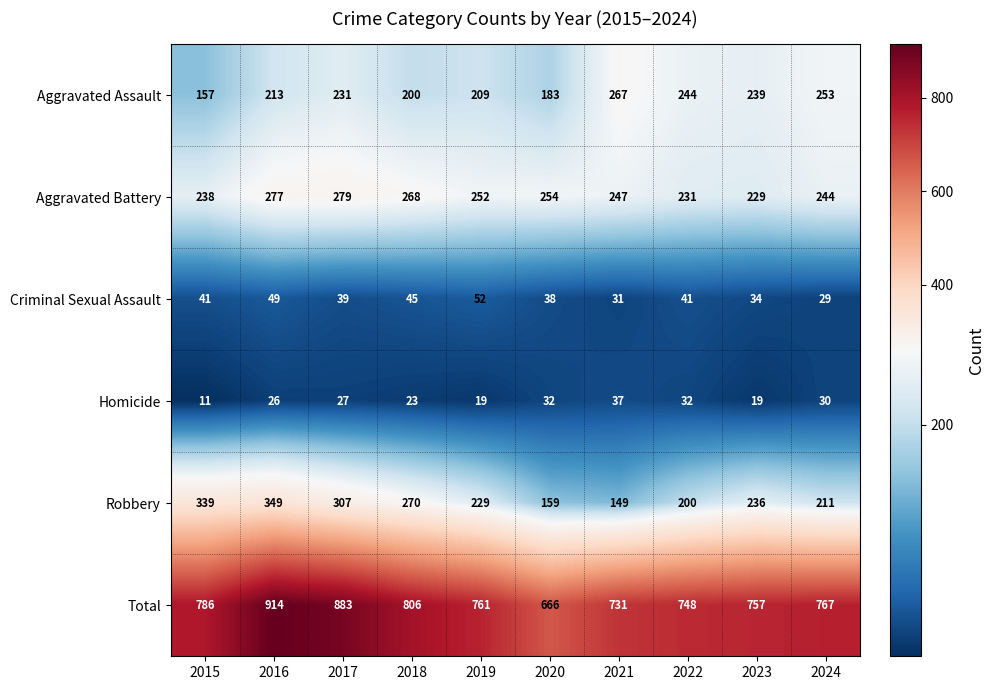

At which label is Aggravated Assault closest to 212?

2016